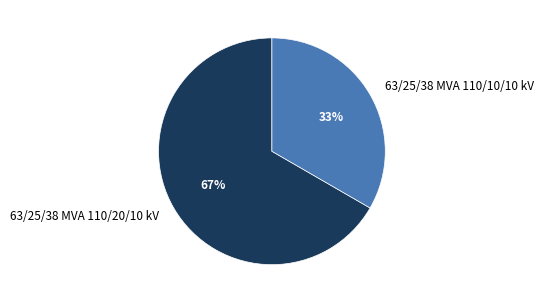

To the nearest percent, what is the average slice percentage?

50%